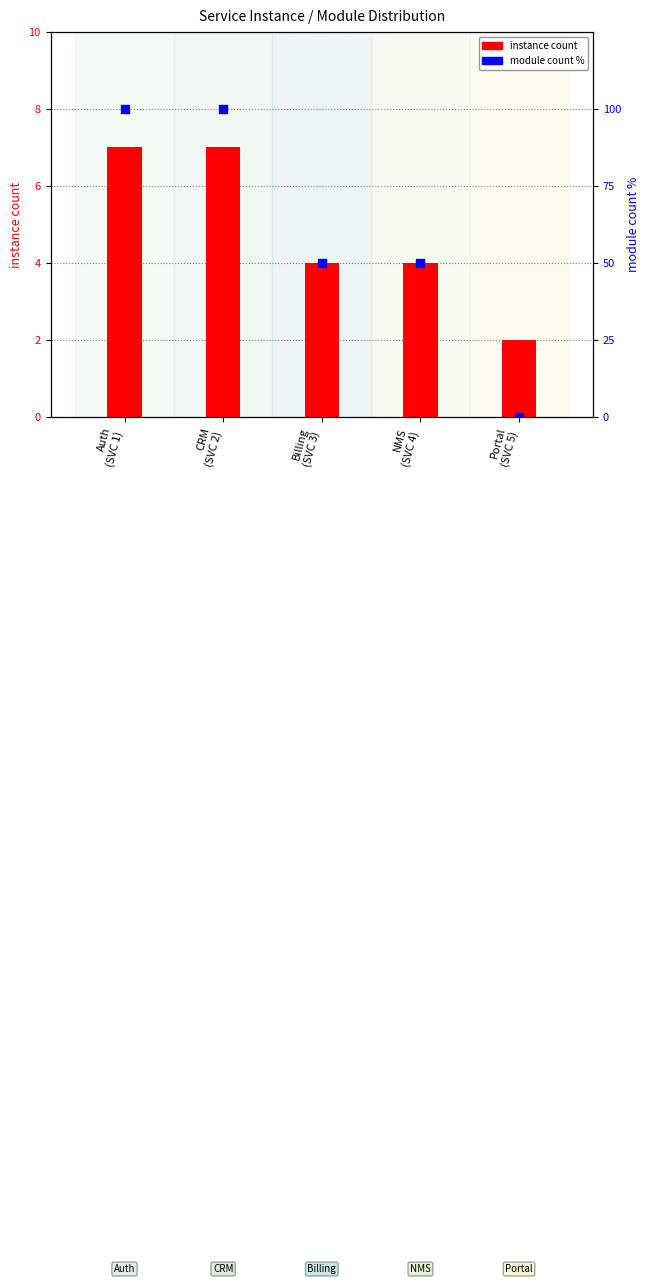

Which series contains the lowest Y value?

module count %